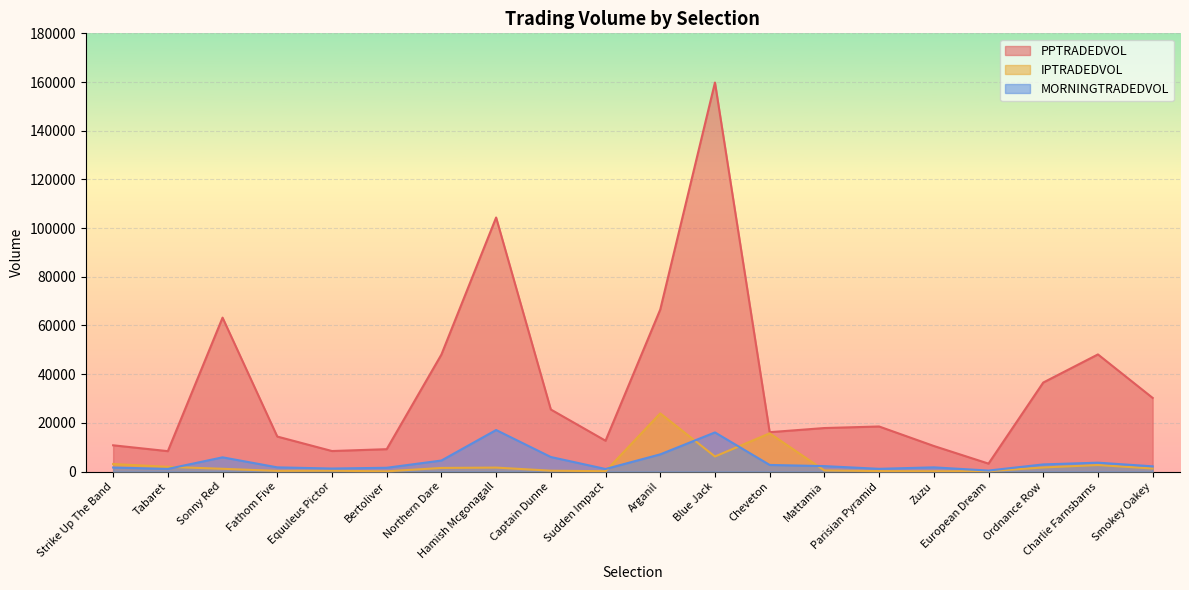

What are all the series names shown in the legend?

PPTRADEDVOL, IPTRADEDVOL, MORNINGTRADEDVOL